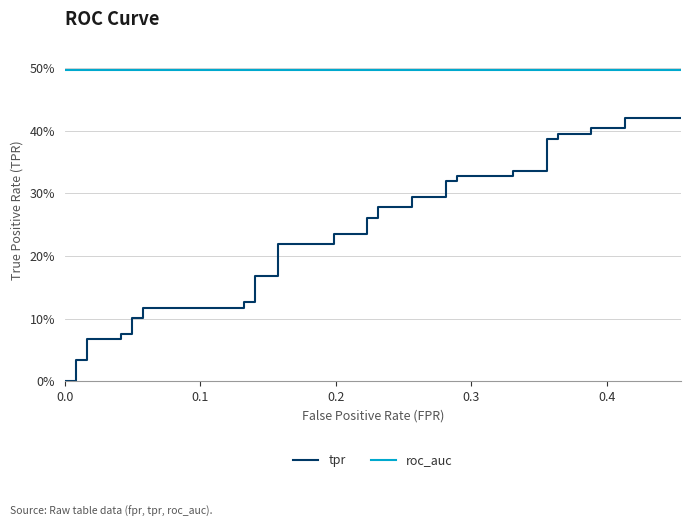

True or false: roc_auc and tpr cross at least once.

False